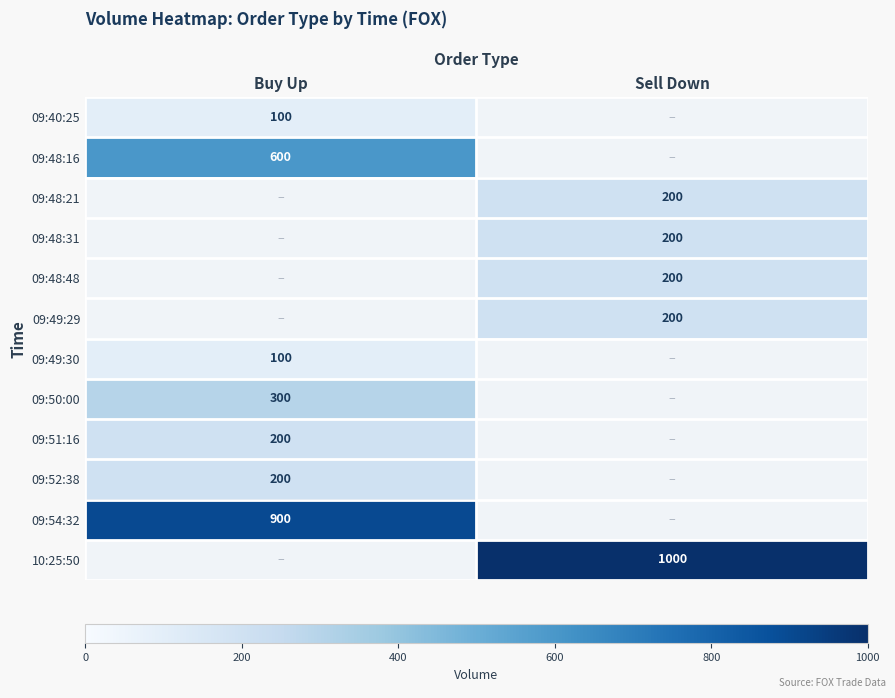

The value of 09:40:25 at Buy Up is 100. True or false?

True